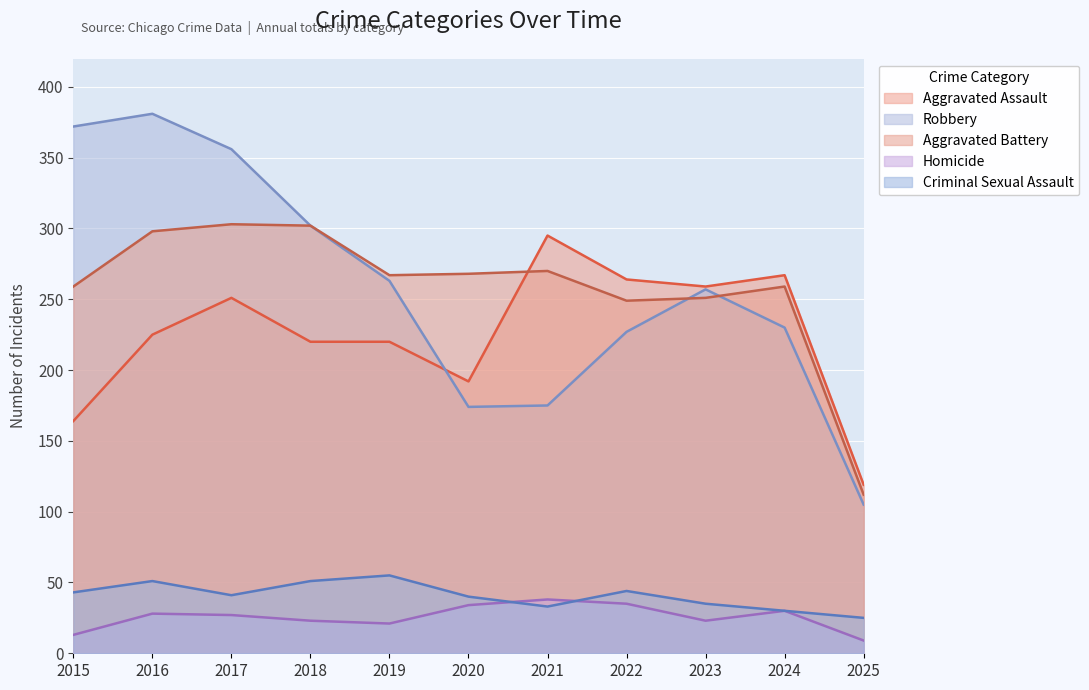

After their last crossing, which series has the higher values: Homicide or Criminal Sexual Assault?

Criminal Sexual Assault